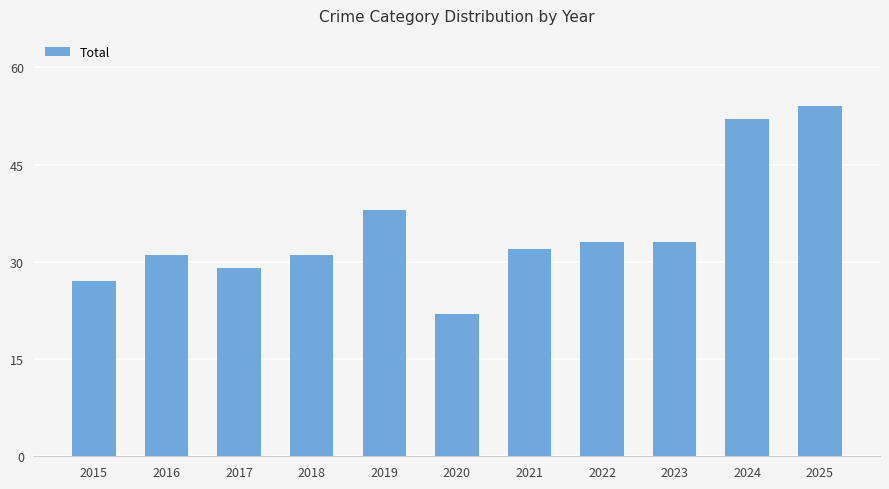

What is the approximate value at 2024, to the nearest 5?

50